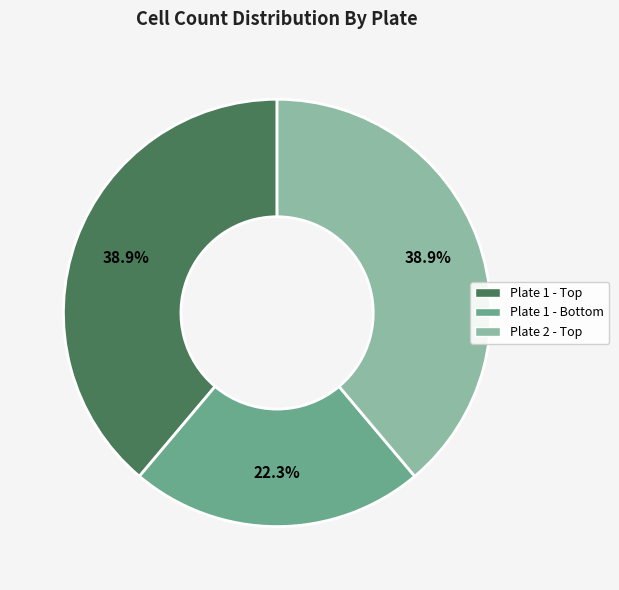

How many segments does this pie chart have?

3